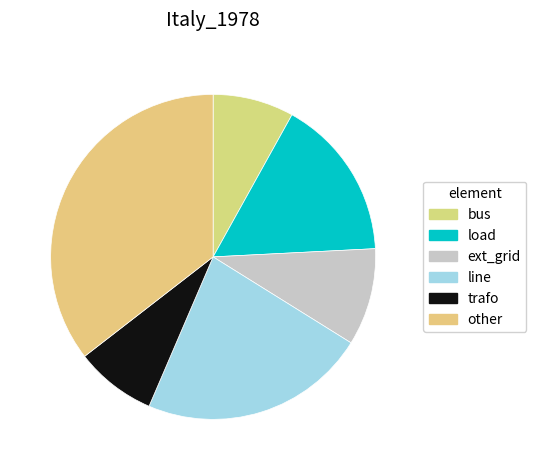

Which category has the biggest portion of the pie?

other